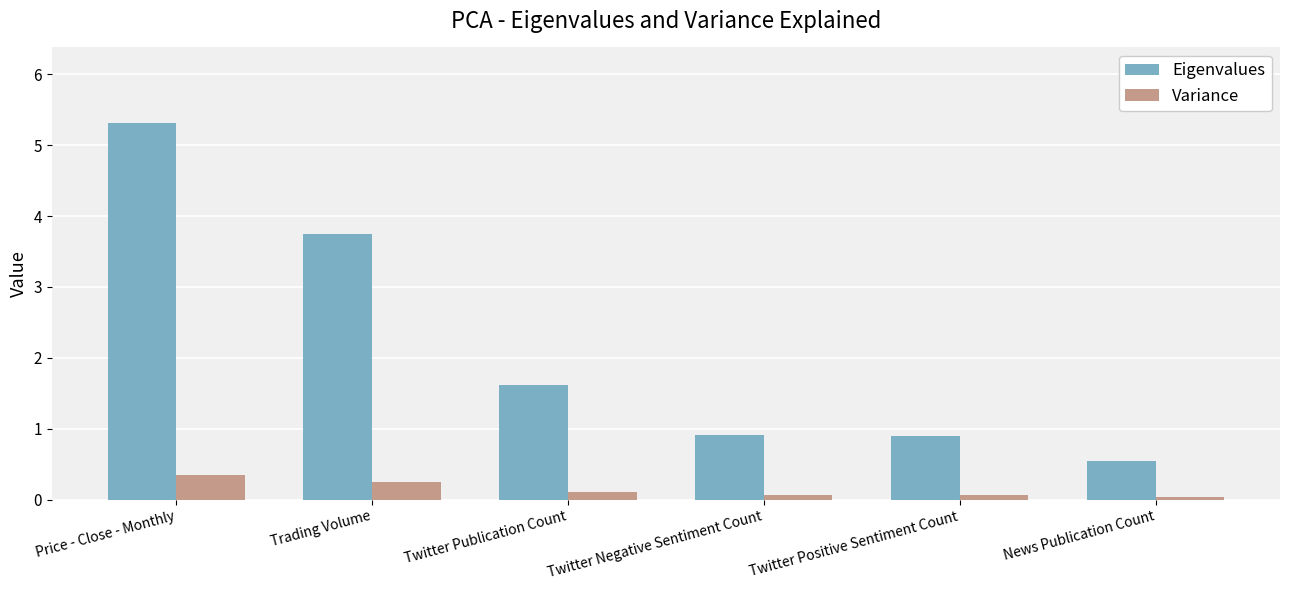

What position from the right is News Publication Count?

1